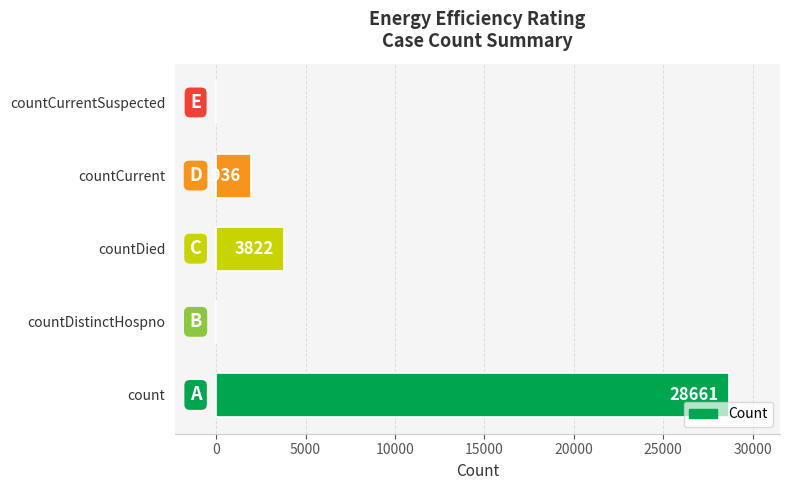

True or false: the data shows 0 at countDistinctHospno.

True